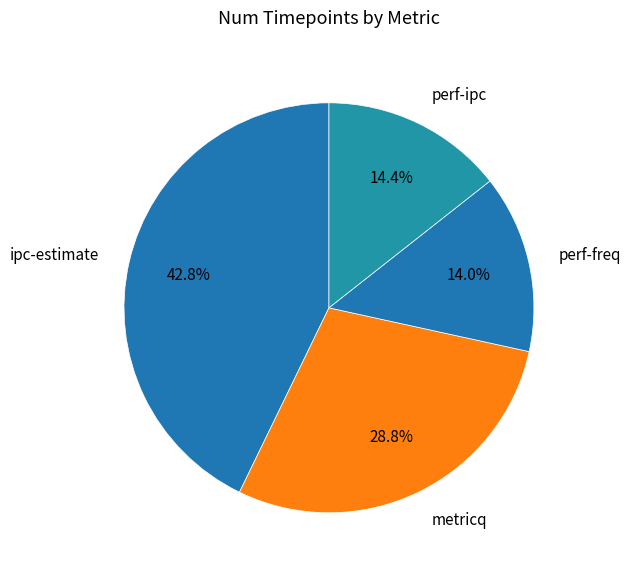

To the nearest percent, what is the difference between the metricq and perf-ipc slice percentages?

14%